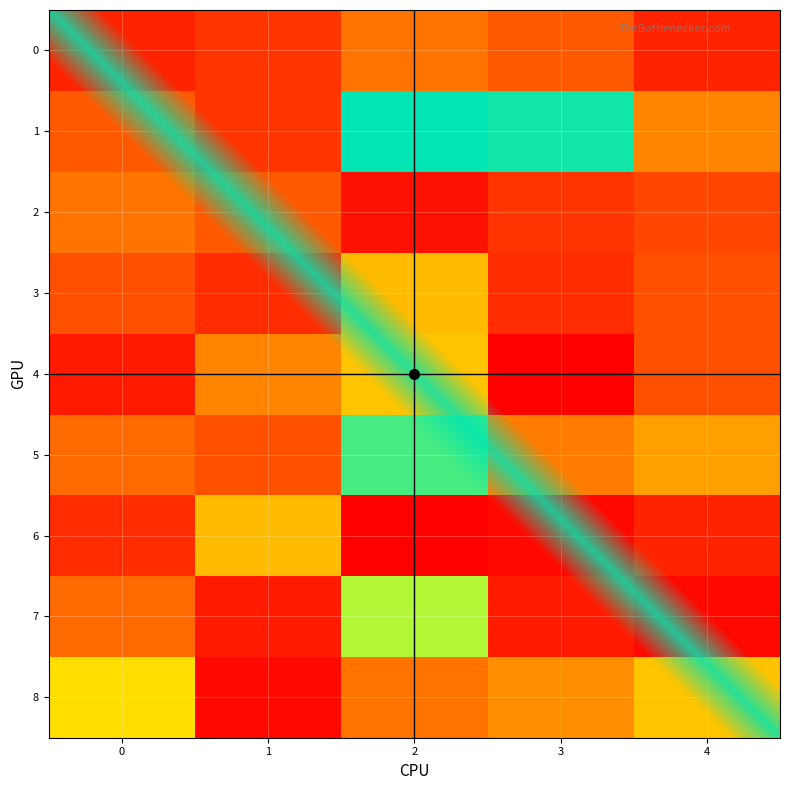

Reading left to right, extract all data points from this chart.

8: 0=44	1=20	2=32	3=35	4=41
7: 0=31	1=22	2=52	3=22	4=20
6: 0=24	1=40	2=19	3=20	4=23
5: 0=31	1=28	2=58	3=33	4=37
4: 0=22	1=34	2=41	3=19	4=28
3: 0=28	1=24	2=40	3=24	4=28
2: 0=32	1=29	2=21	3=25	4=27
1: 0=29	1=25	2=62	3=61	4=34
0: 0=23	1=25	2=32	3=29	4=23